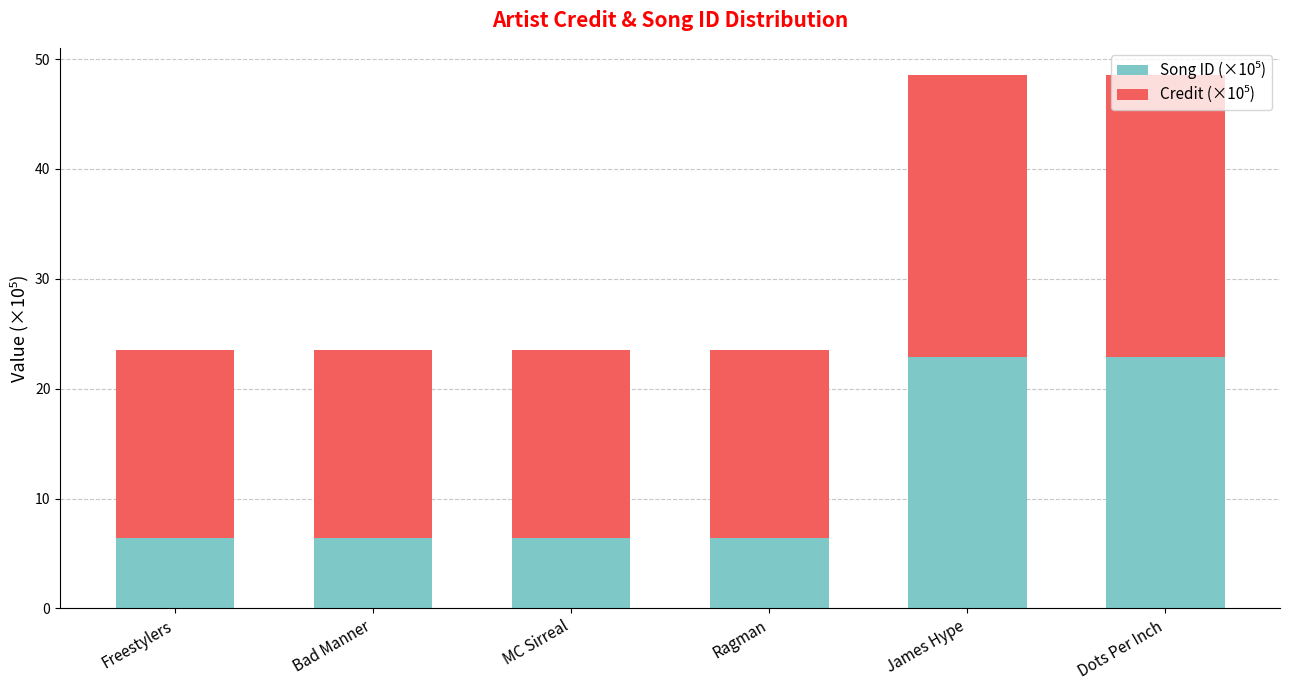

What is the total value across all series at Bad Manner?

23.6